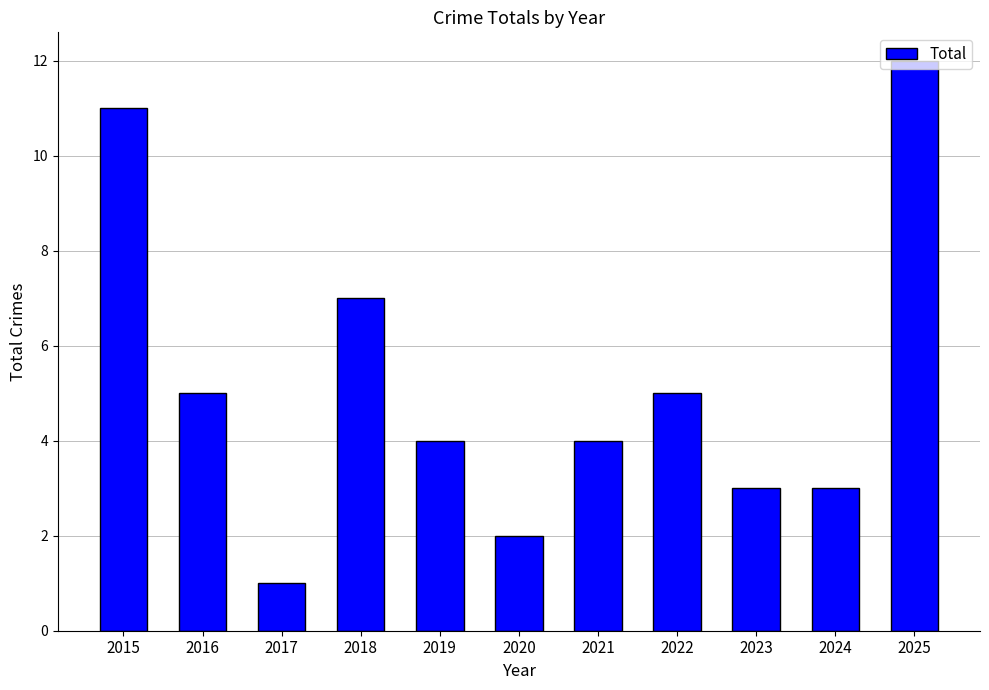

The chart shows a value of 11 at 2015. True or false?

True